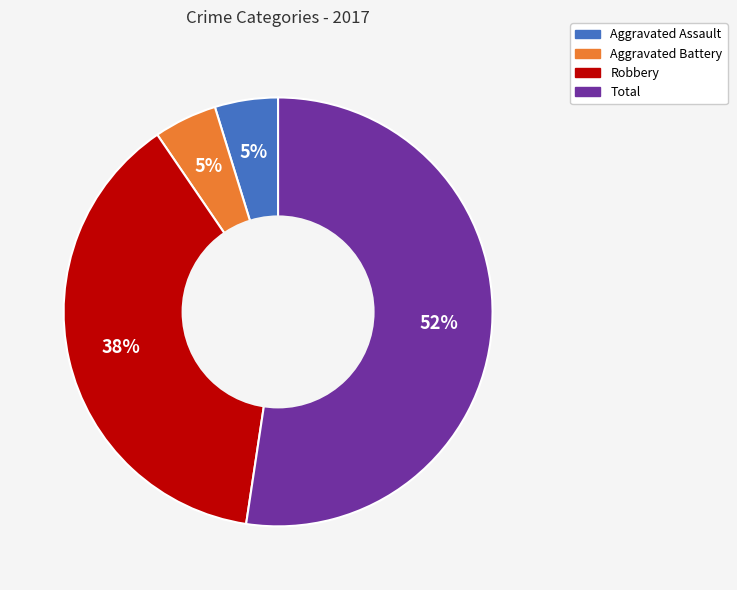

True or false: Aggravated Assault accounts for 5% of the total.

True